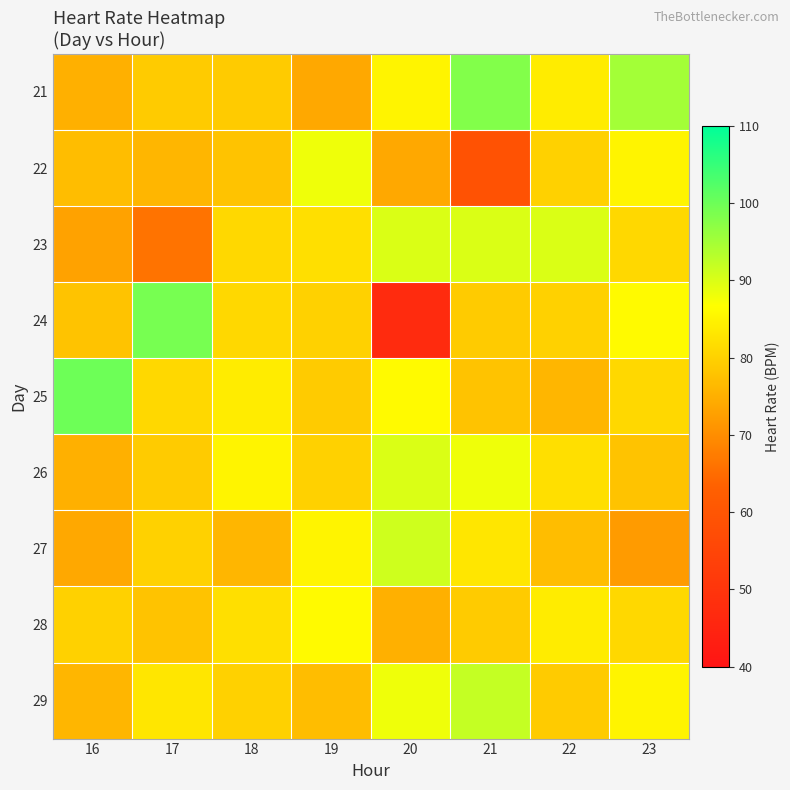

Which has a higher value, 22 or 19?

22